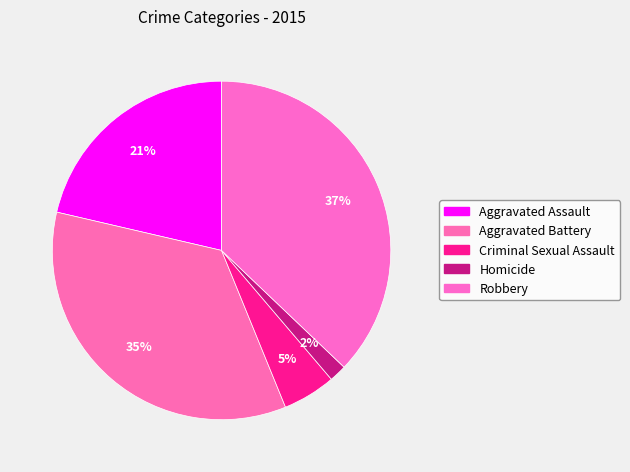

Is the sum of Aggravated Battery and Aggravated Assault greater than half?

Yes